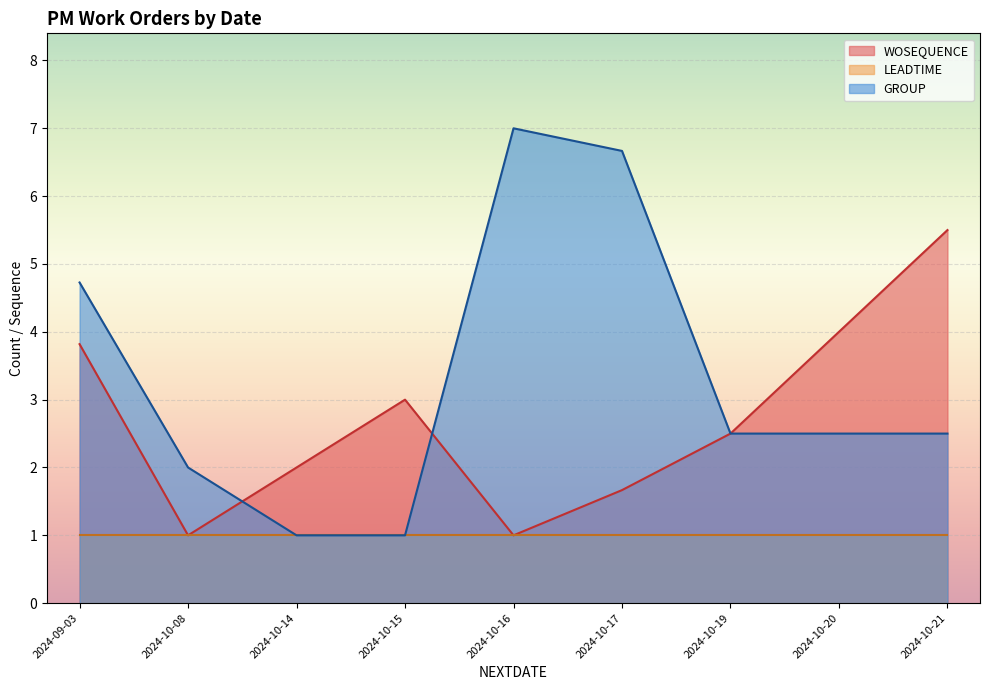

At which category is the sum across all series the highest?

2024-09-03